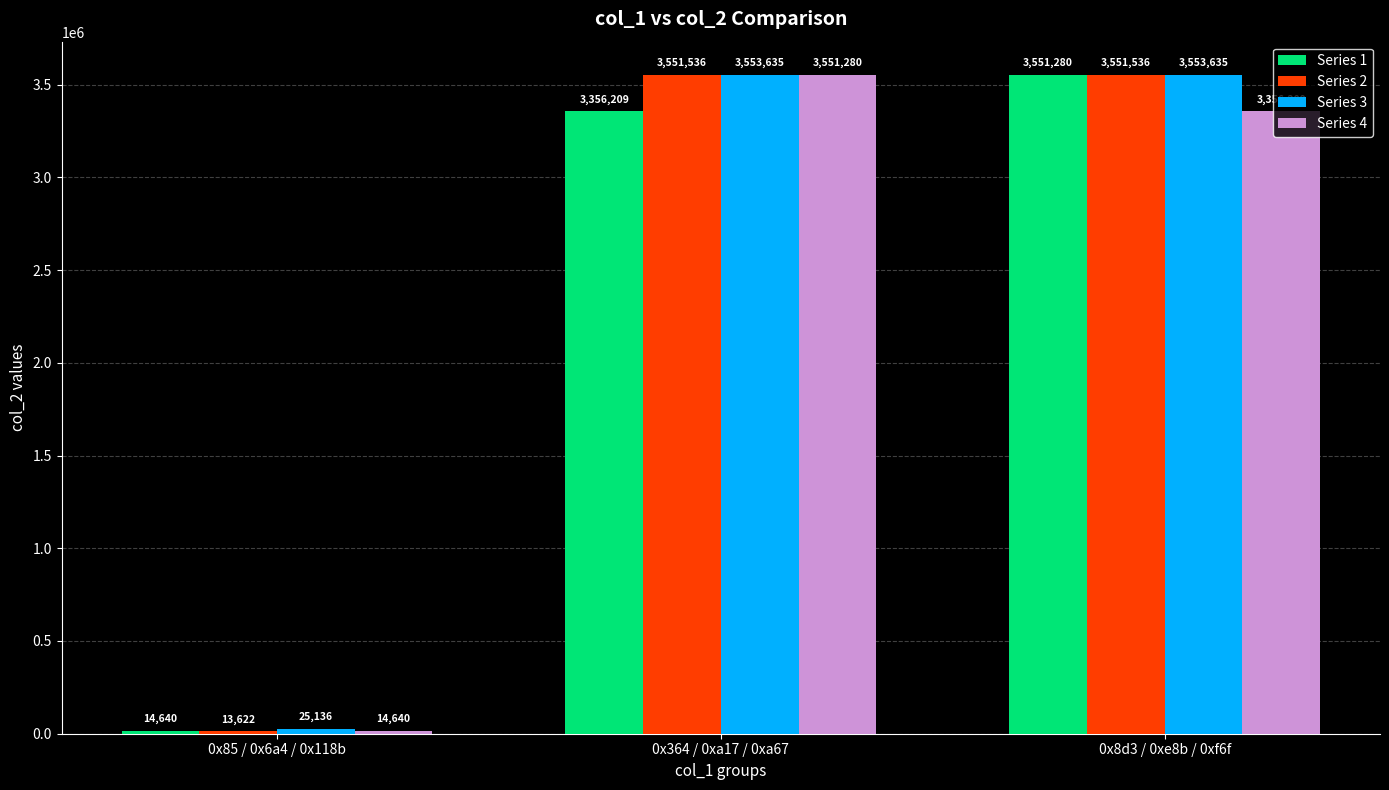

Is it true that Series 4 equals 14640 at 0x85 / 0x6a4 / 0x118b?

True